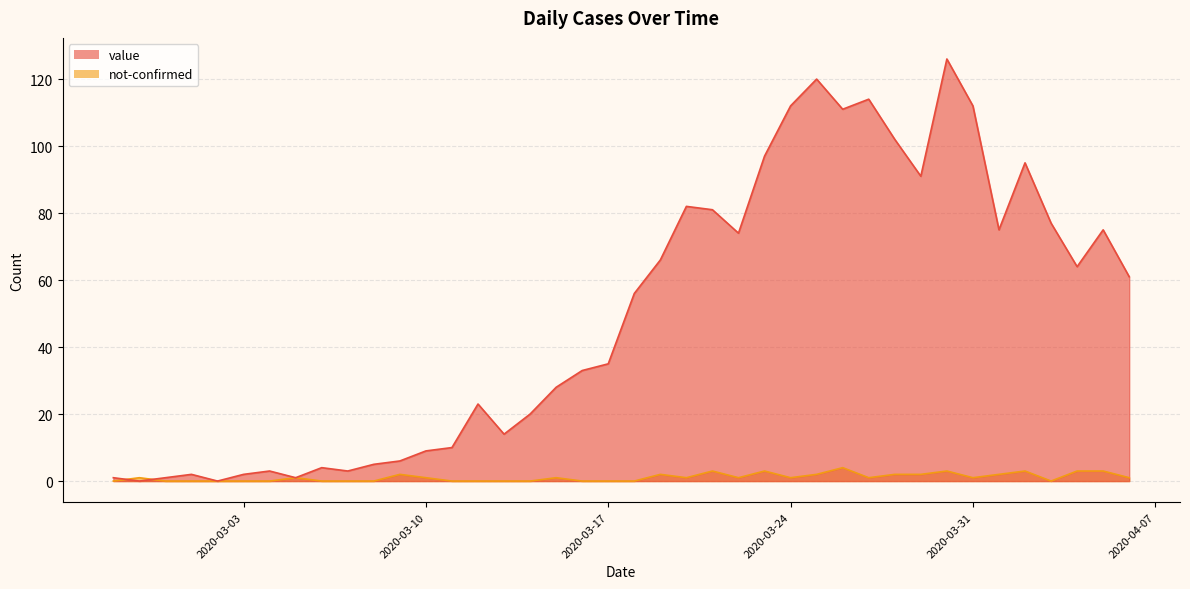

Does the chart have visible grid lines?

Yes